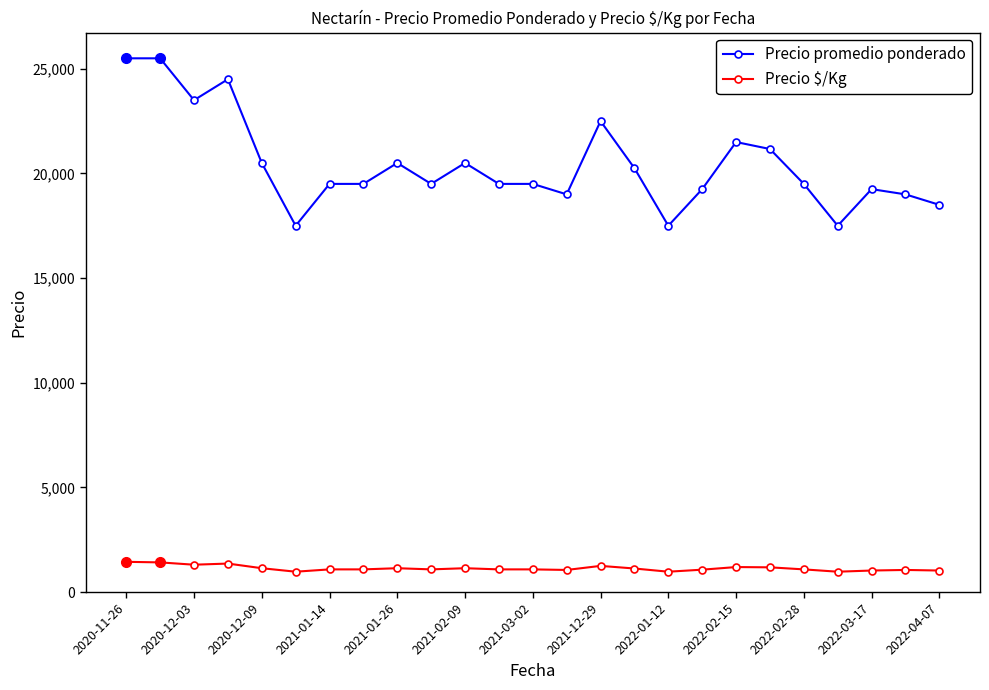

True or false: Precio $/Kg has more than 2 interior local peaks.

True